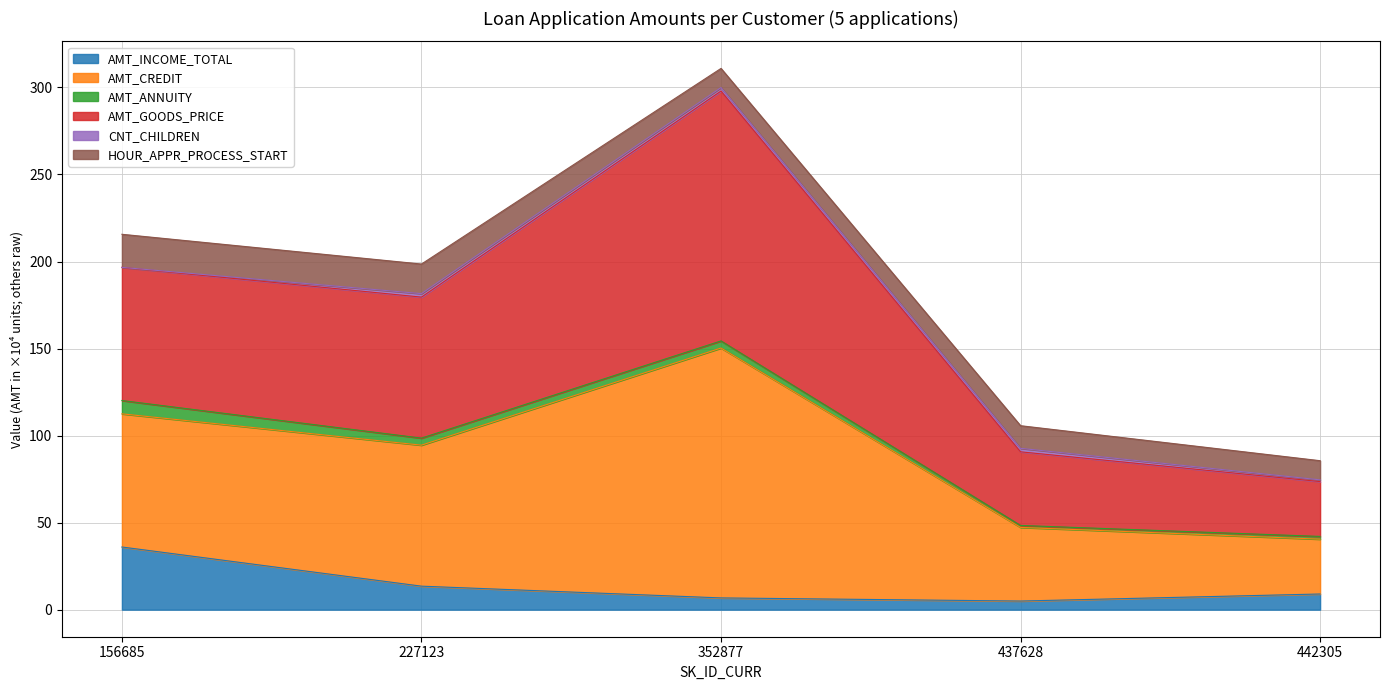

Does the chart display data point markers on the line(s)?

No